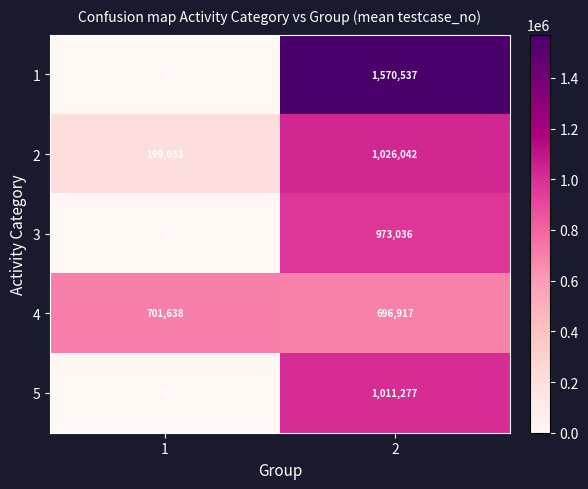

What is the maximum value shown in the chart?

1570537